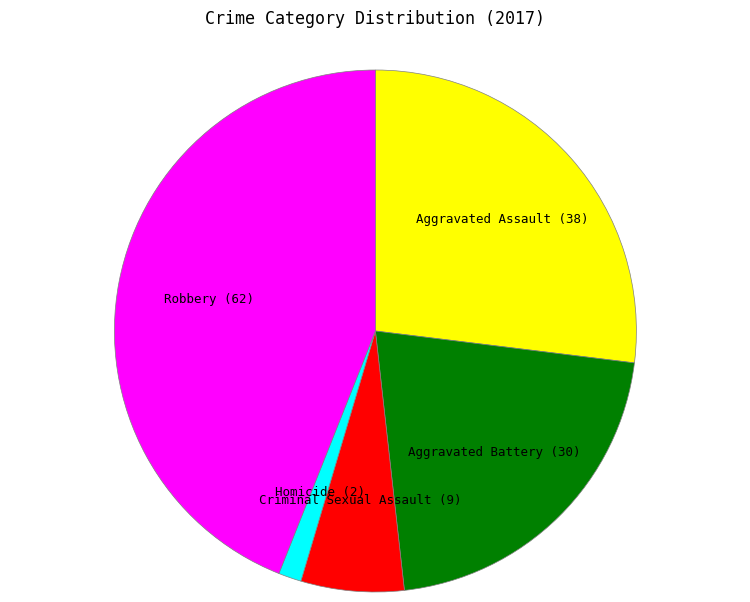

How many slices are in this pie chart?

5